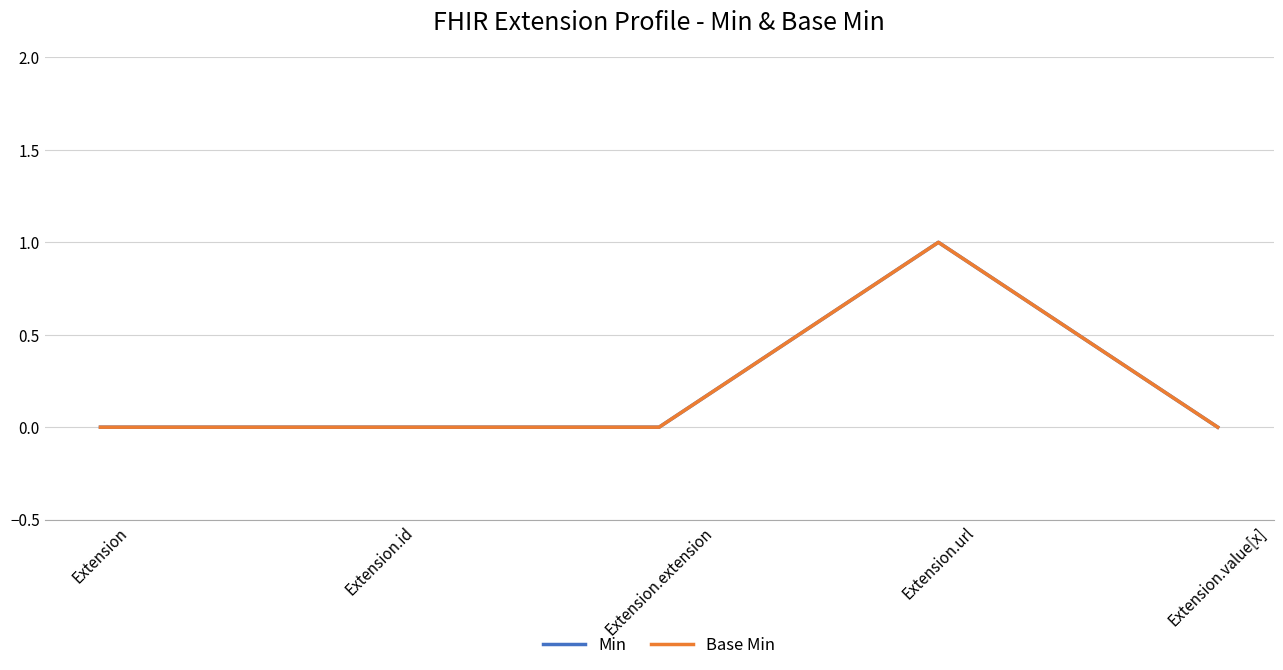

Is this an area chart (filled region under the line)?

No